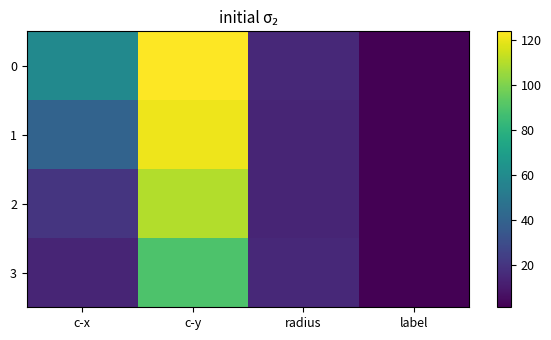

At which category is the sum across all series the highest?

c-y